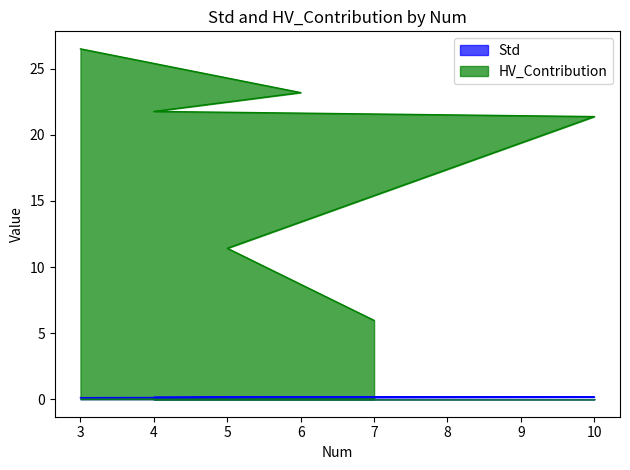

At which category does the chart reach its peak across all series?

3